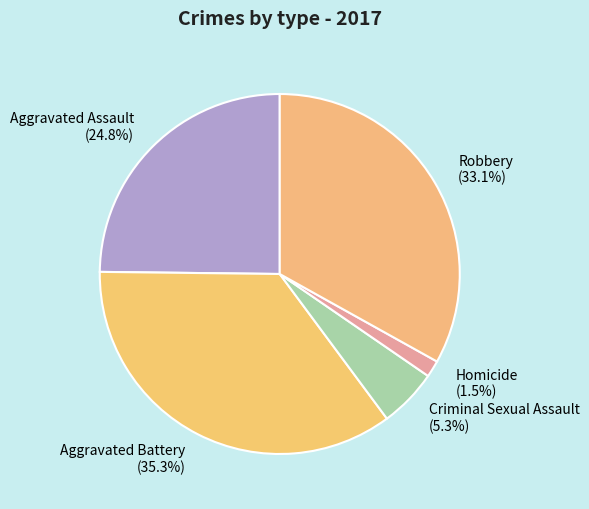

To the nearest percent, what is the difference between the largest and smallest slice percentages?

34%